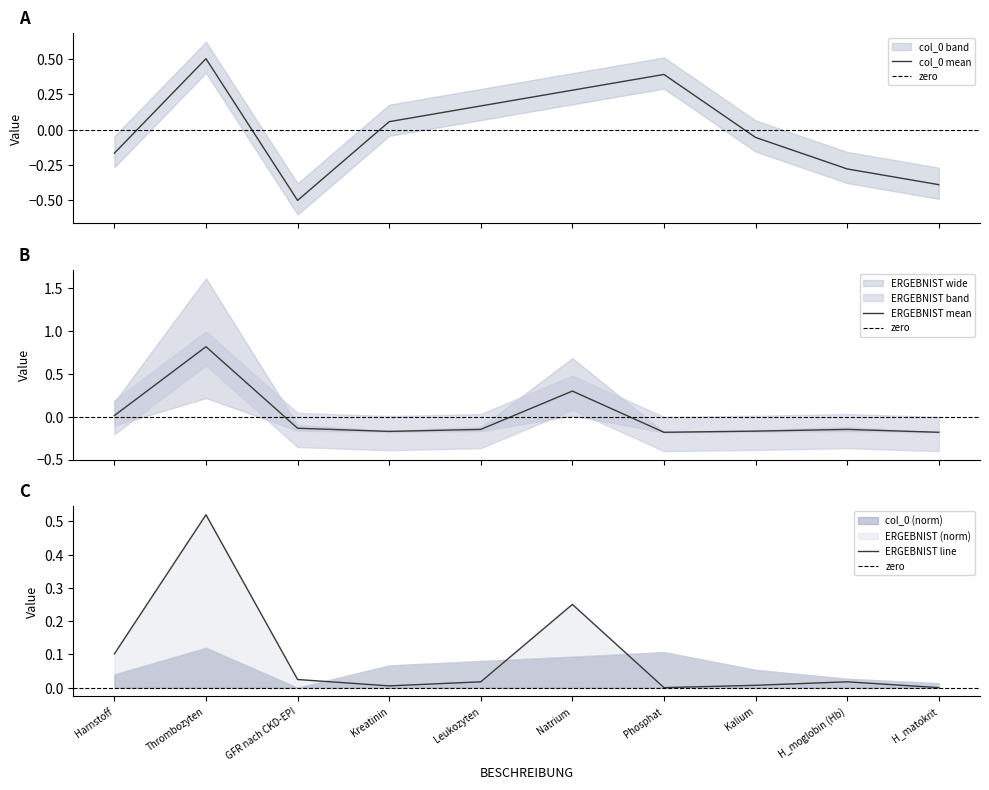

True or false: col_0 and ERGEBNIST intersect in this chart.

True